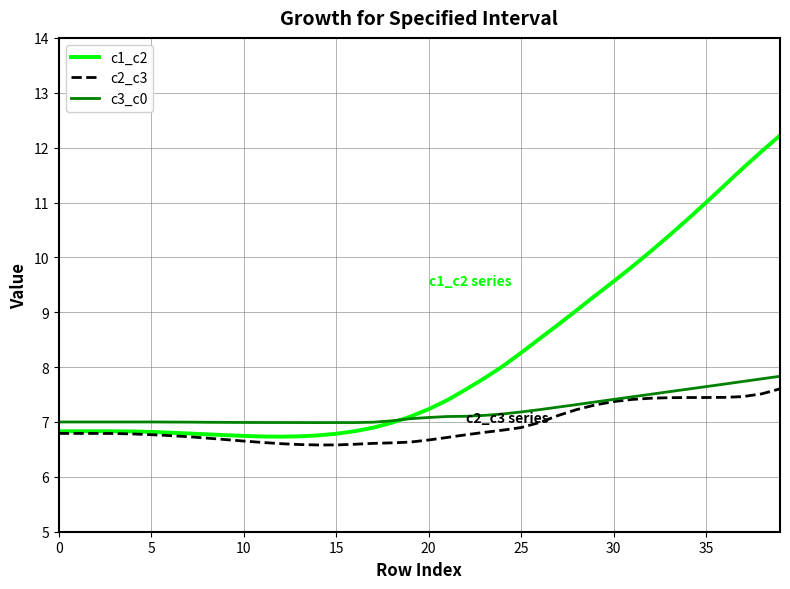

Does the chart have visible grid lines?

Yes